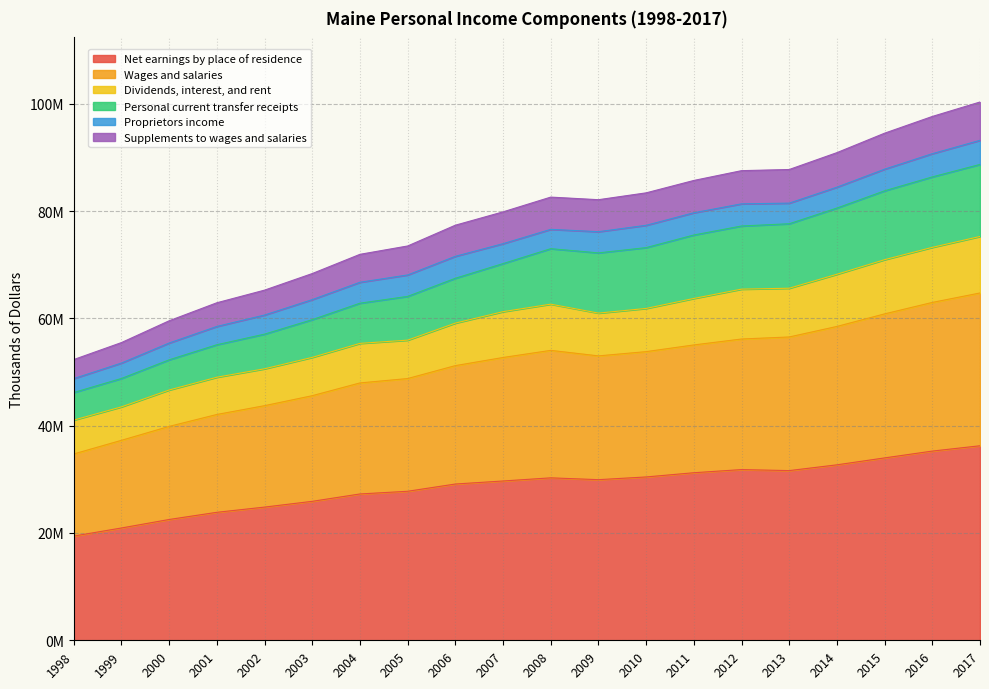

What are all the series names shown in the legend?

Net earnings by place of residence, Wages and salaries, Dividends, interest, and rent, Personal current transfer receipts, Proprietors income, Supplements to wages and salaries